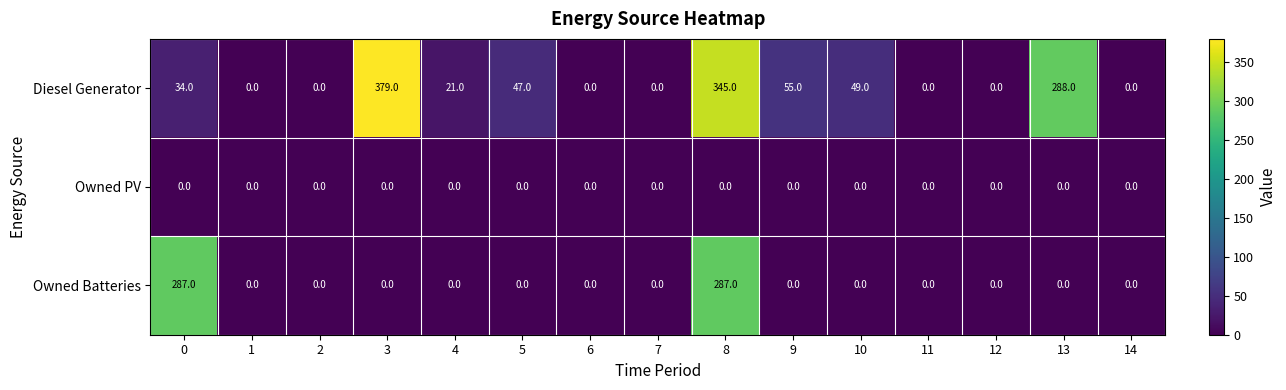

What is the sum of all Diesel Generator values?

1218